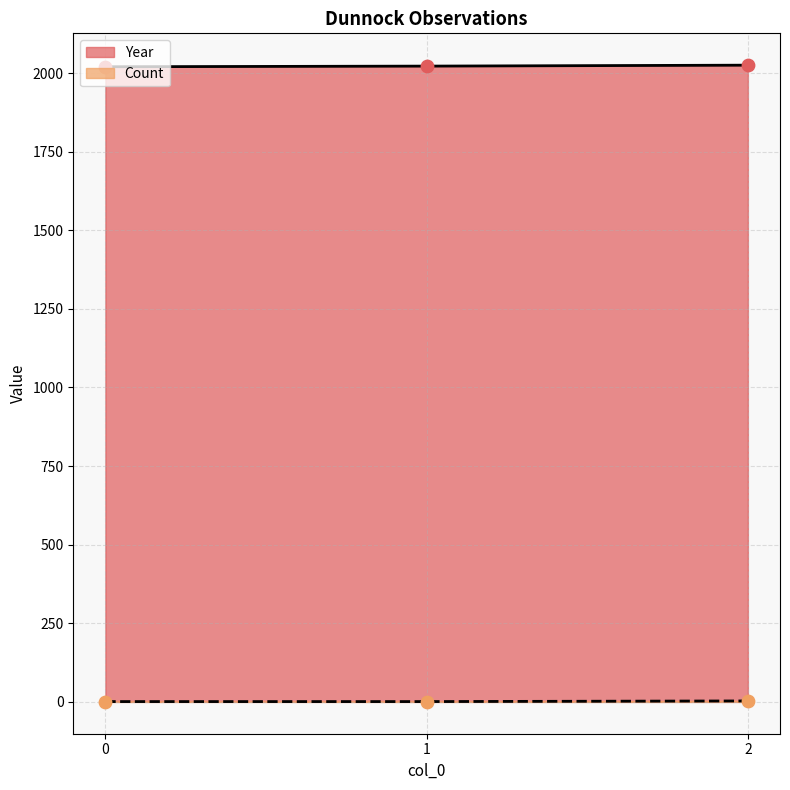

What are all the series names shown in the legend?

Year, Count